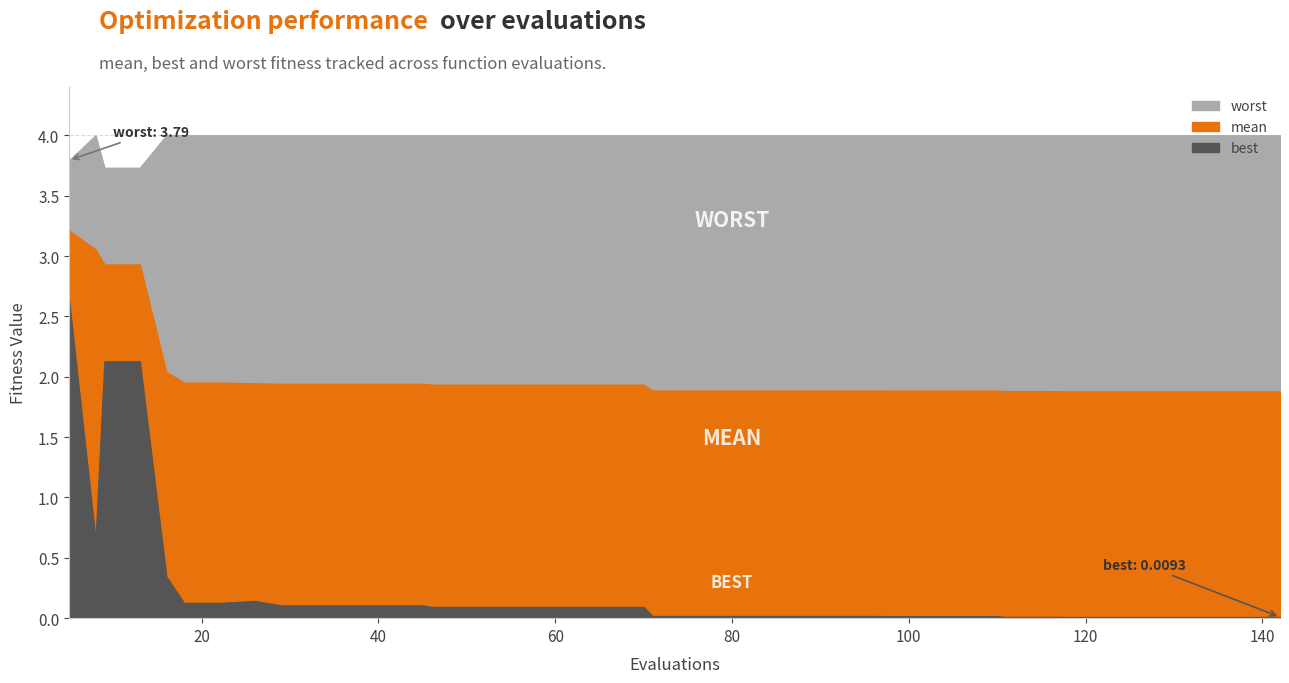

Where is the first local maximum for worst?

1